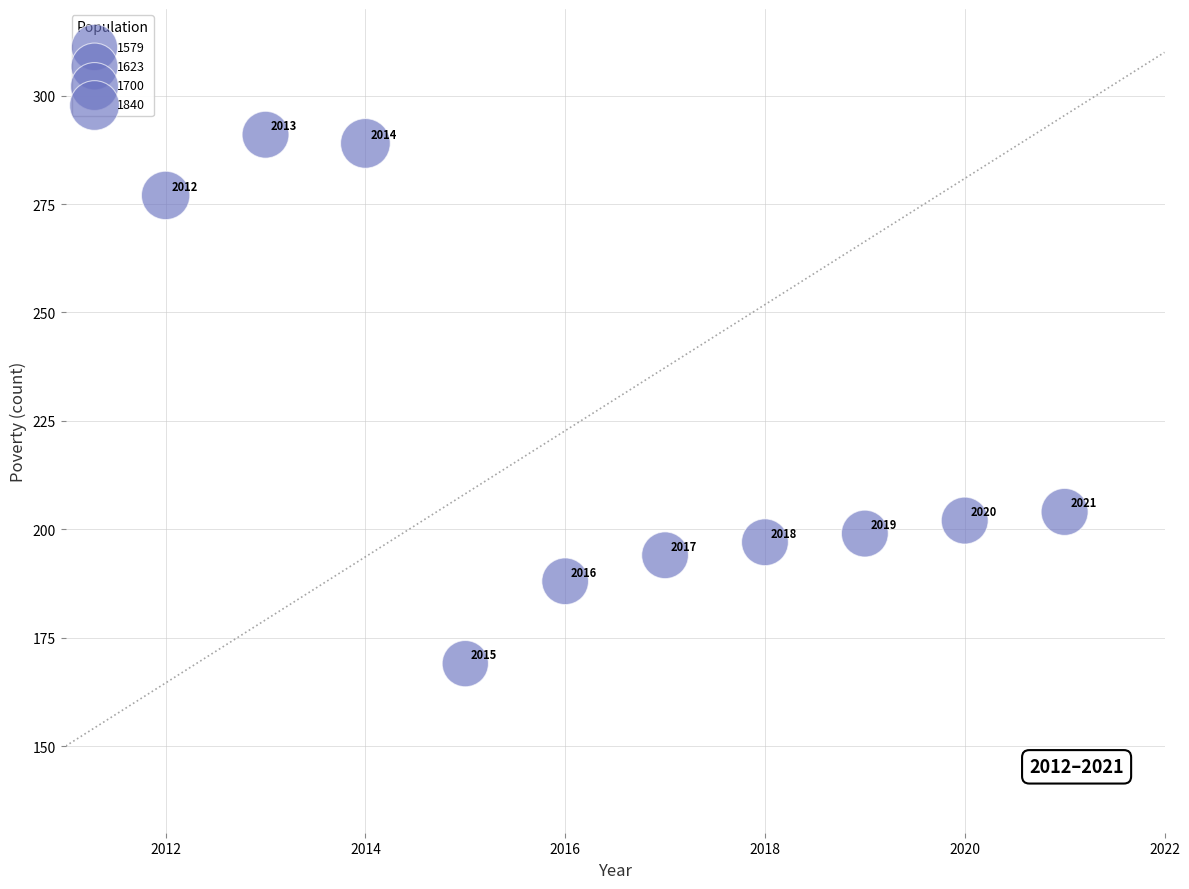

What Y value in the scatter plot is closest to 230?

204